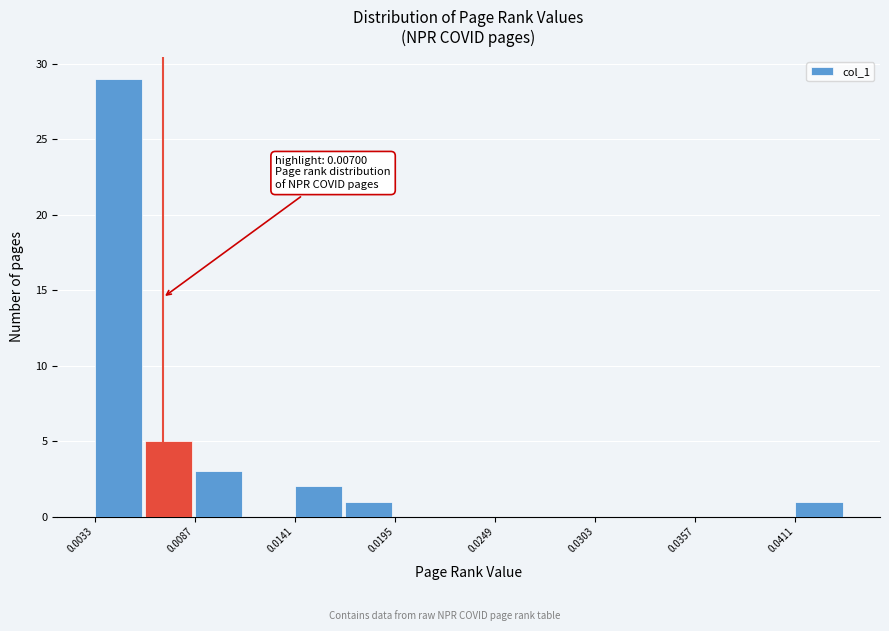

Read against the x-axis, roughly where is the centre of the tallest bar?

0.005